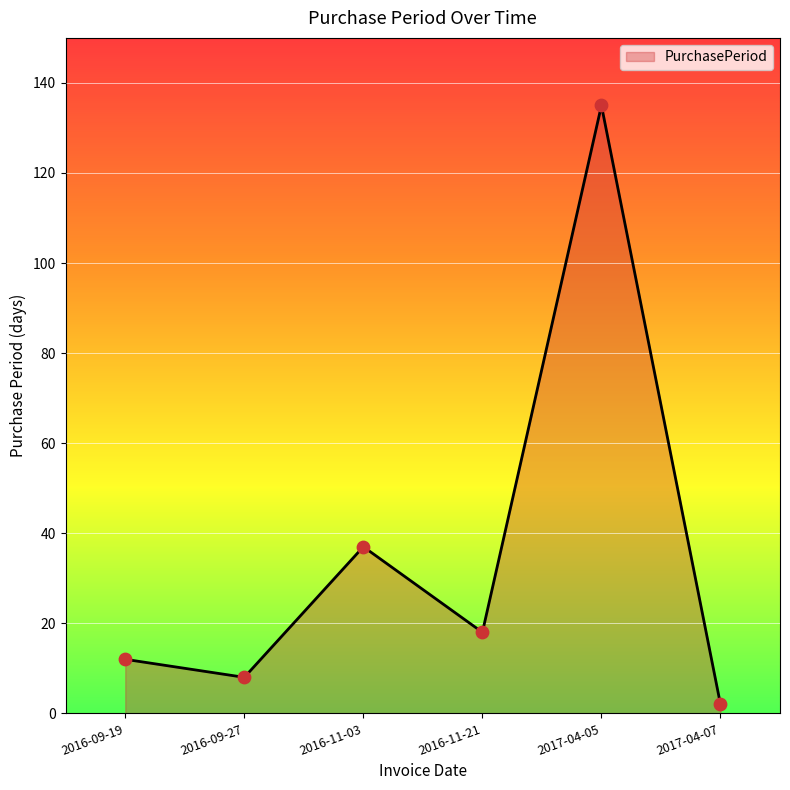

What is the ratio of the value at 2016-09-27 to the value at 2016-11-03?

0.2